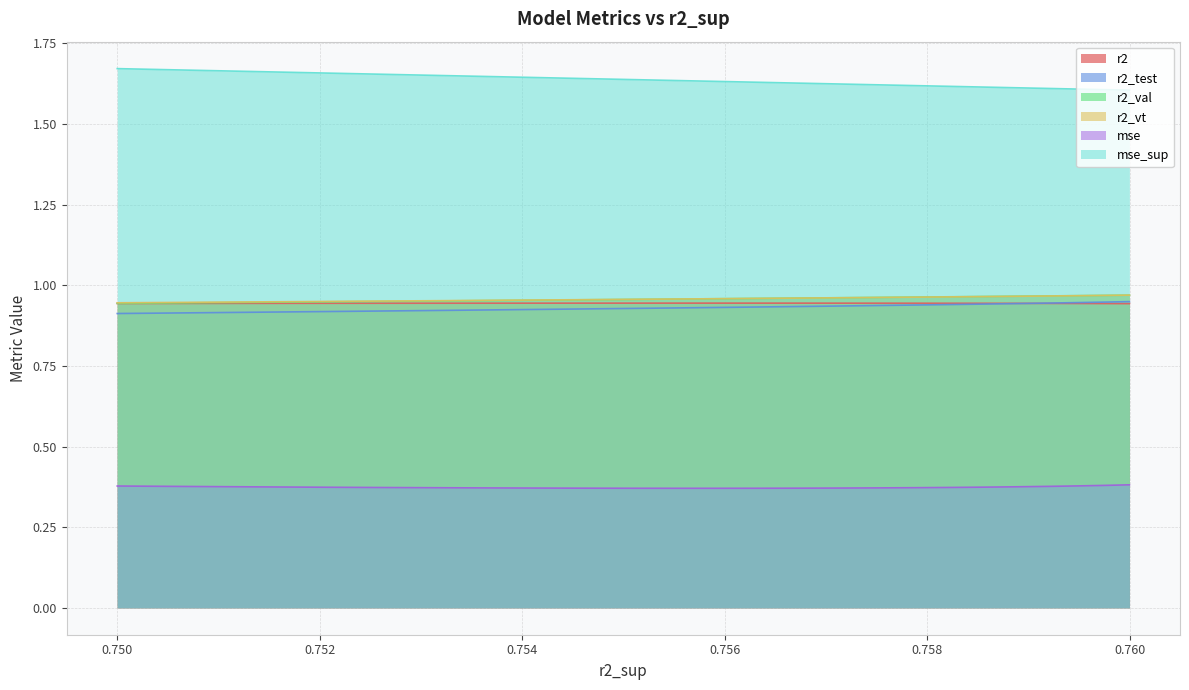

At how many categories does at least one series exceed 1?

25